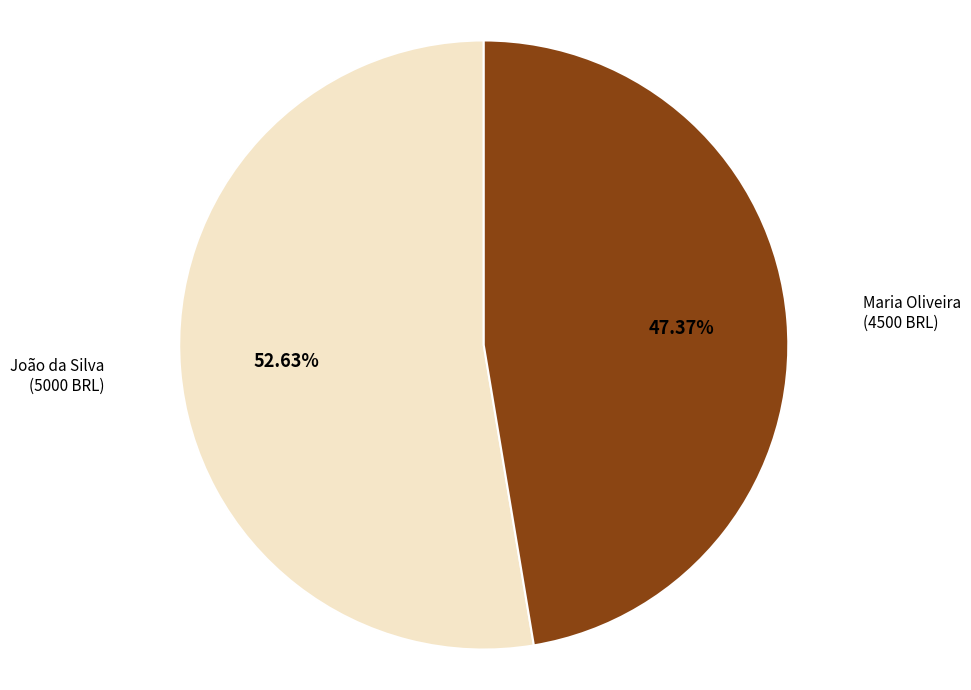

Between João da Silva and Maria Oliveira, which is larger?

João da Silva